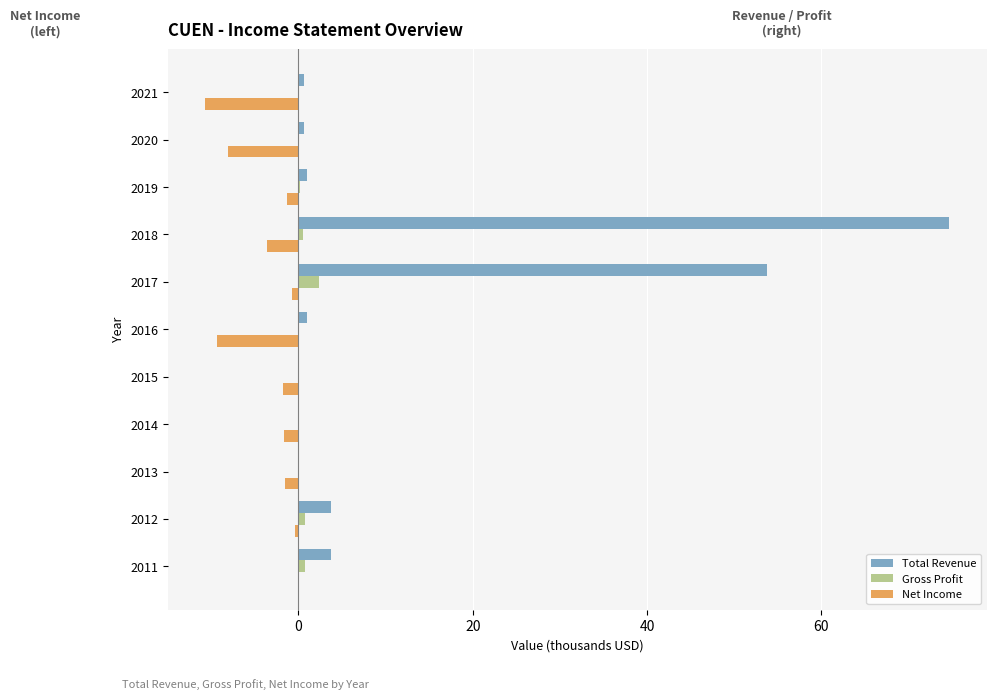

The value of Total Revenue at 2014 is 37.0. True or false?

False